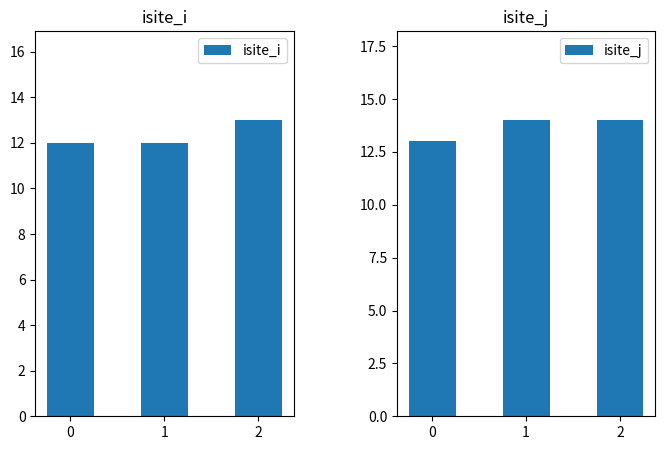

List the labels in order of isite_j value, smallest first.

0, 1, 2